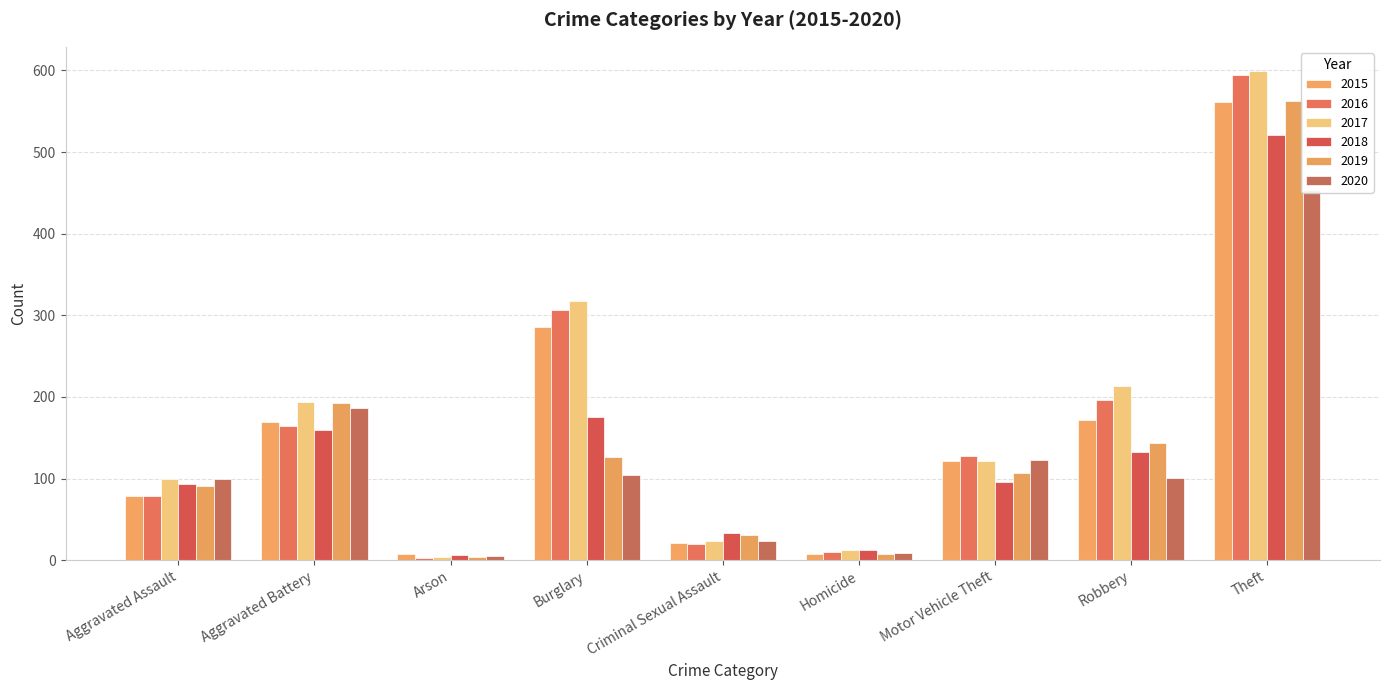

Which series has the largest total across all categories?

2017